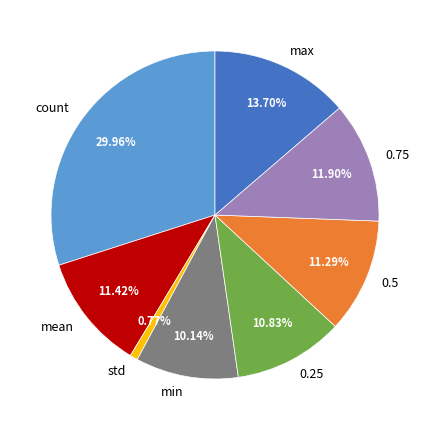

To the nearest percent, what portion does 0.25 represent?

11%